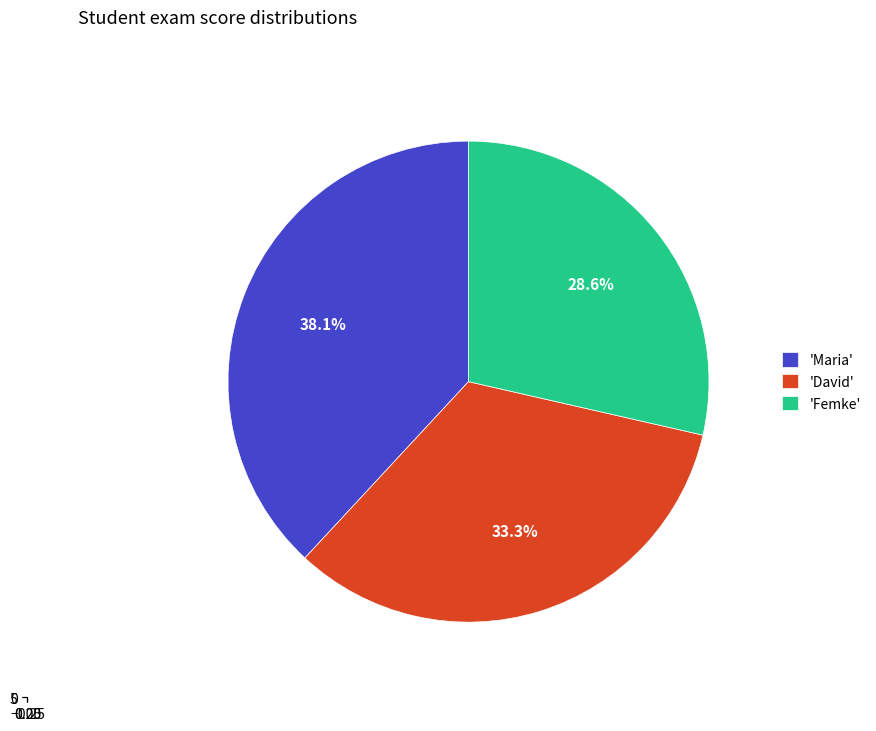

Rank the categories by value from lowest to highest.

Femke, David, Maria